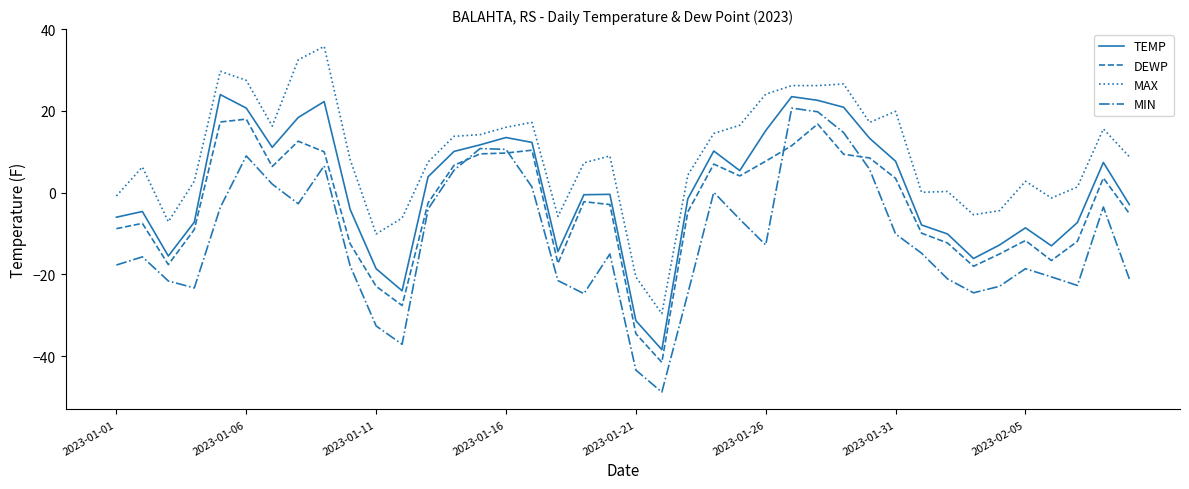

What are all the series names shown in the legend?

TEMP, DEWP, MAX, MIN